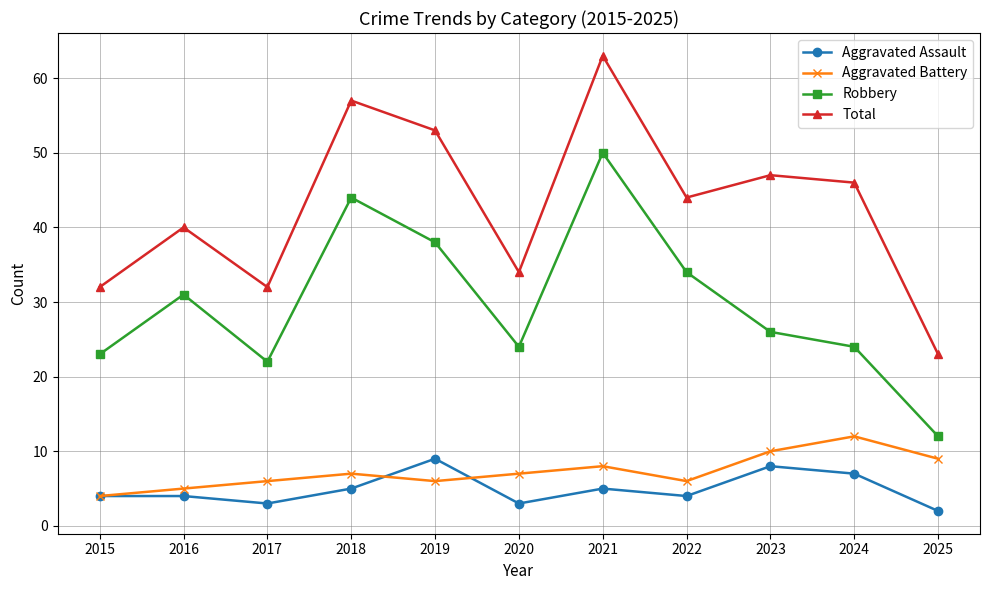

The value of Total at 2018 is 57. True or false?

True